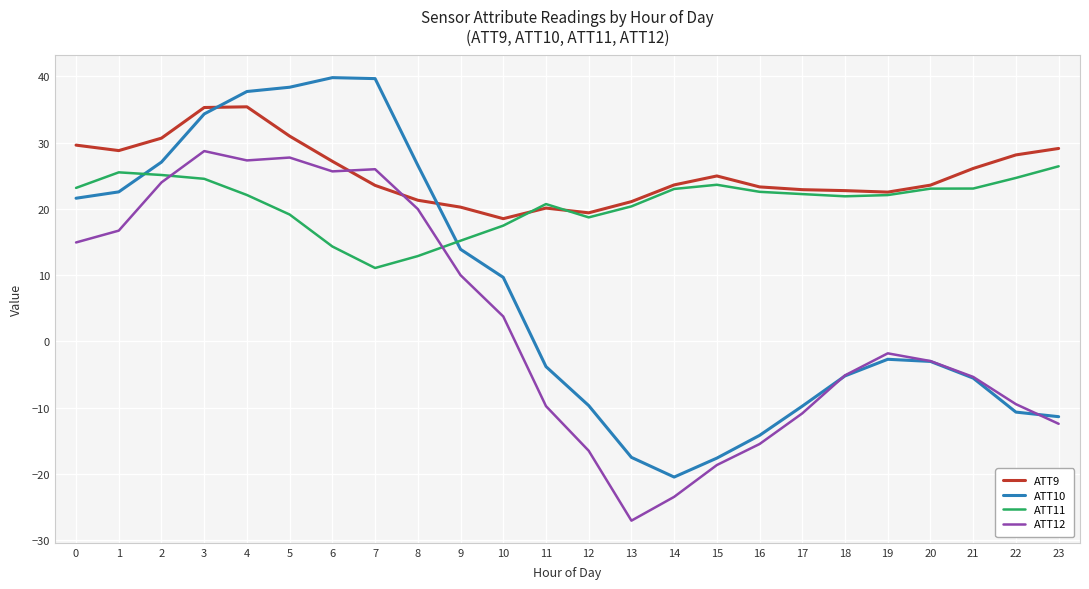

At which category does ATT10 reach its first local valley?

14